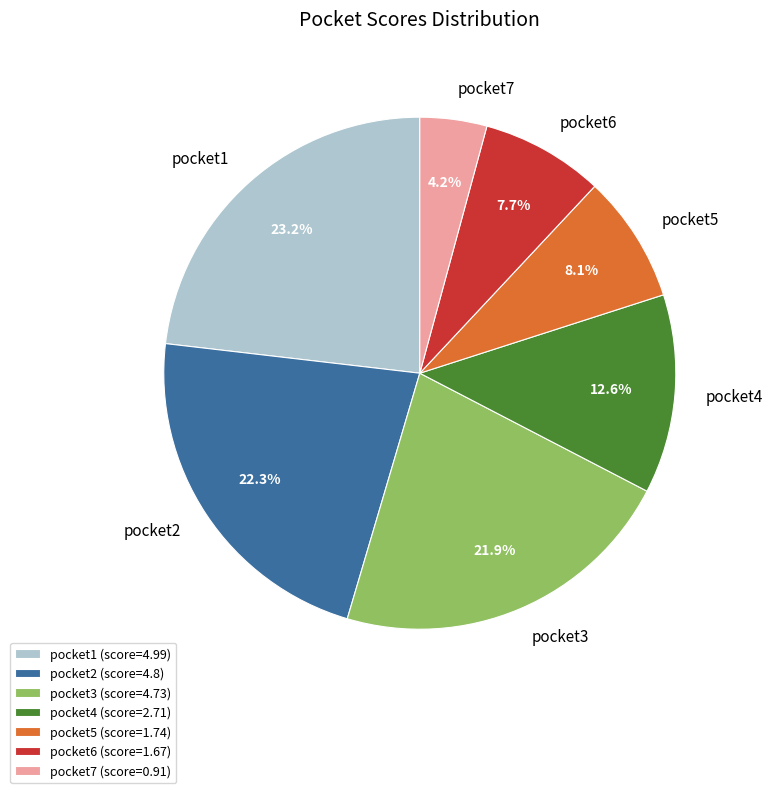

What percentage is the pocket1 slice, to the nearest percent?

23%